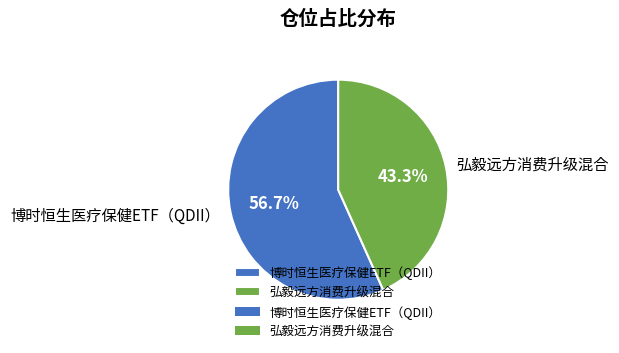

True or false: 弘毅远方消费升级混合 accounts for 51% of the total.

False